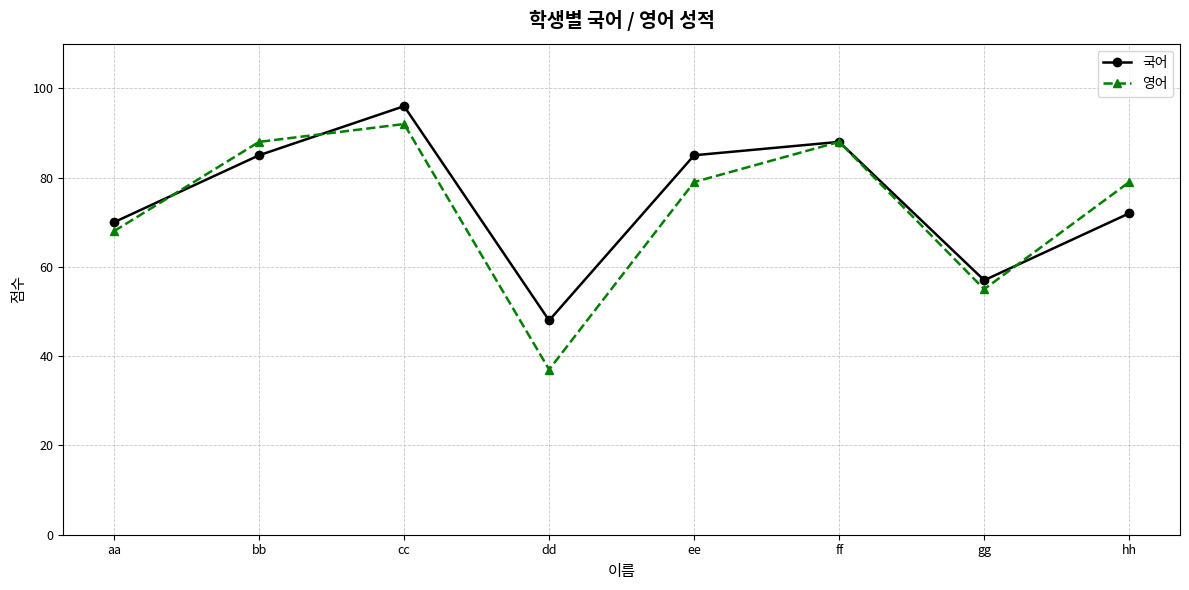

What is the sum of all 영어 values?

586